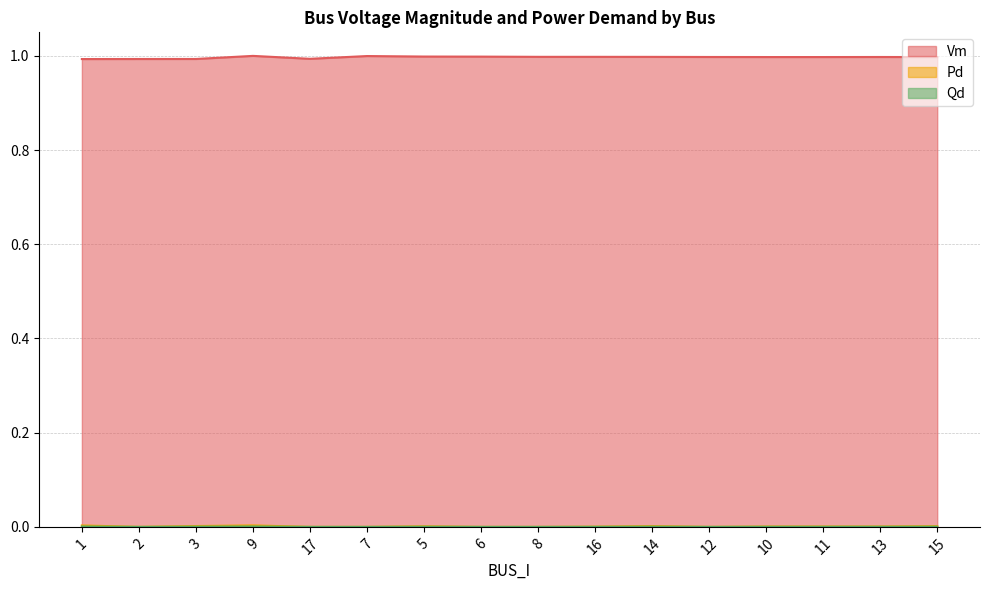

Rank the categories by Vm value from lowest to highest.

1, 2, 3, 17, 15, 11, 10, 13, 12, 14, 16, 8, 6, 5, 7, 9